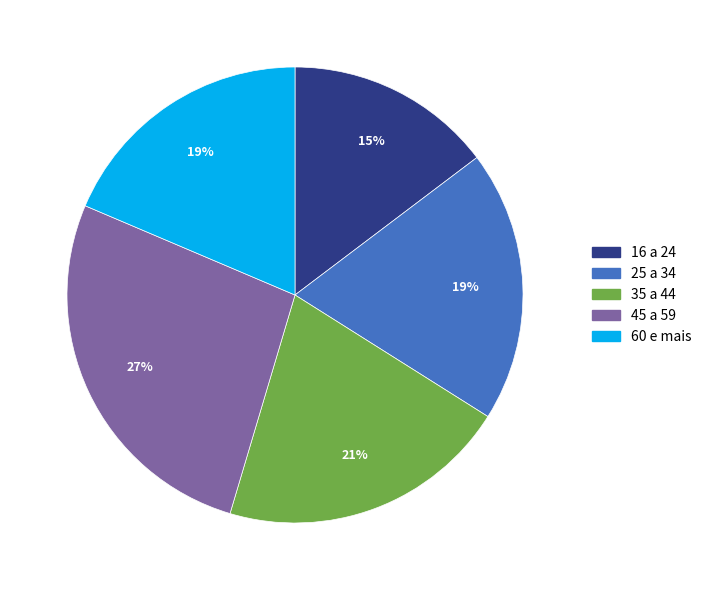

Which slice is the largest?

45 a 59